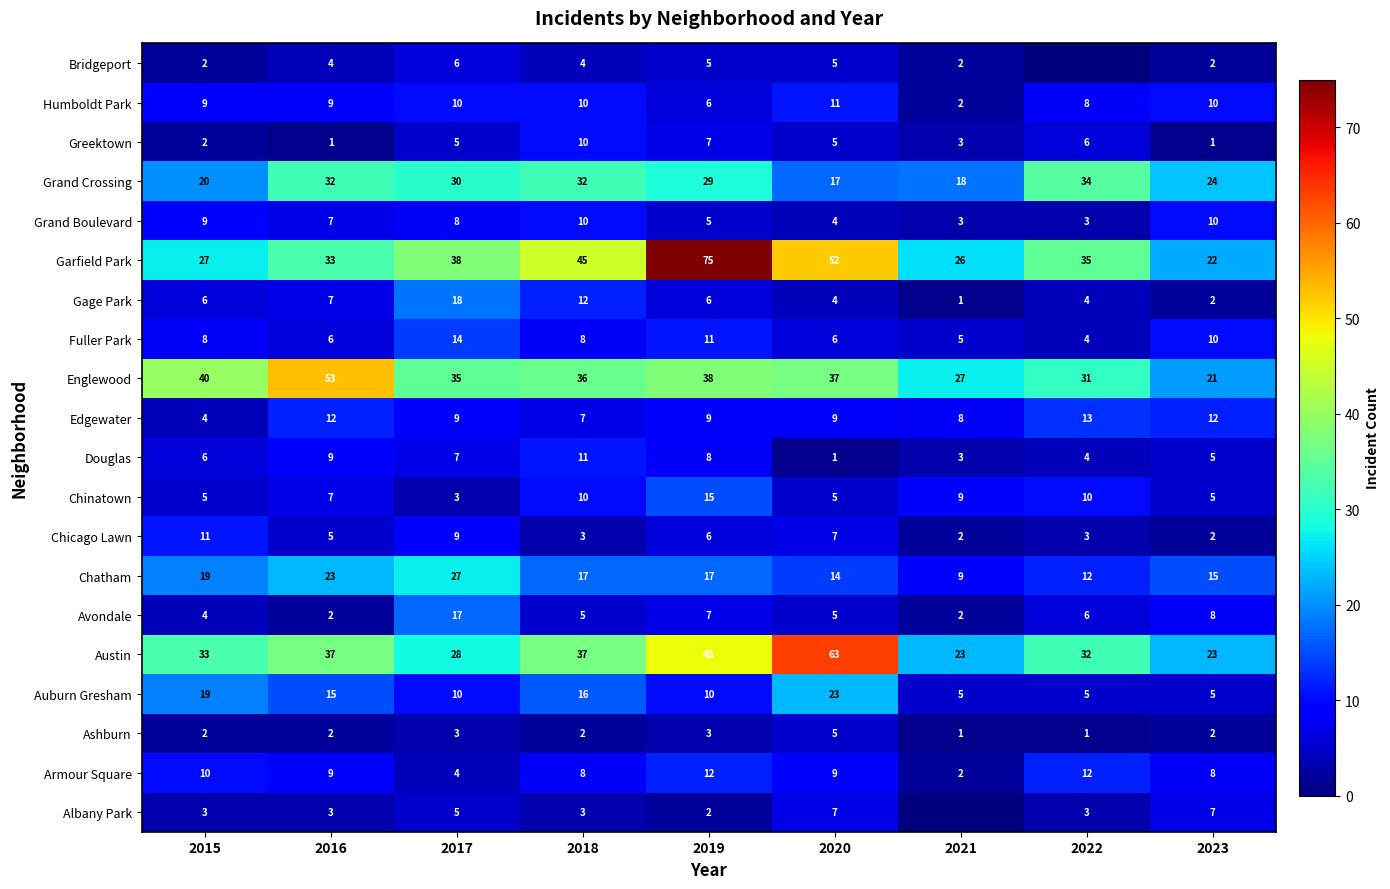

At which label is Auburn Gresham closest to 14?

2016